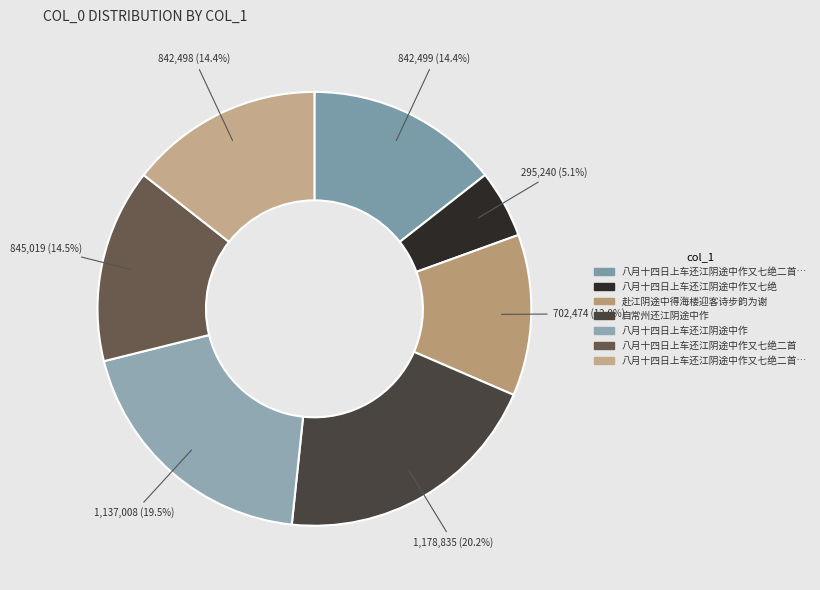

How many segments does this pie chart have?

7